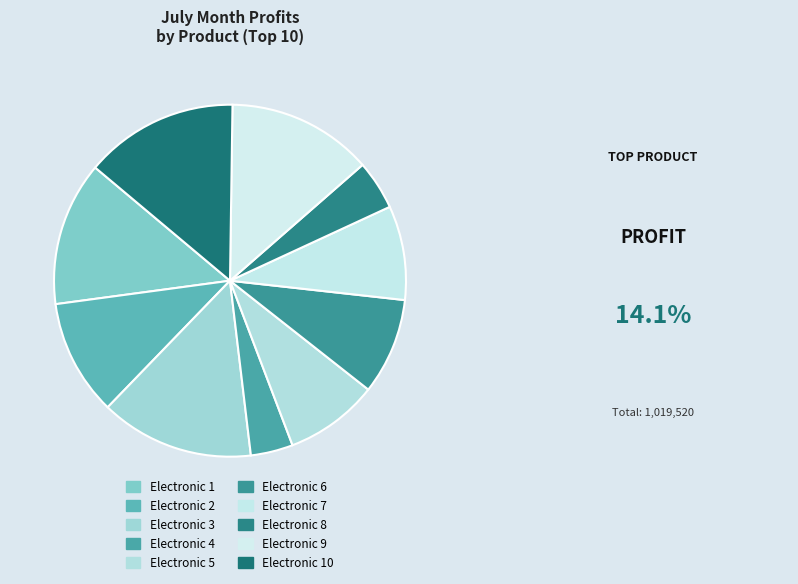

What is the smallest slice in the pie chart?

Electronic 4